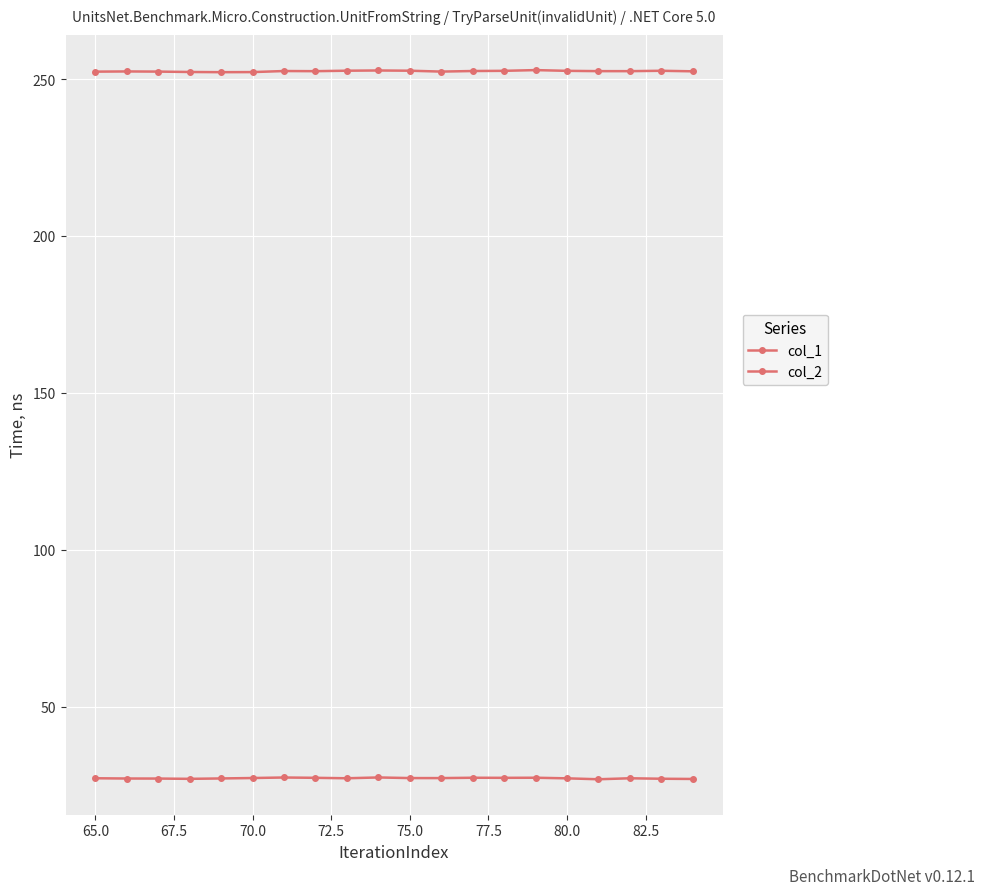

Which series has the largest total across all categories?

col_2